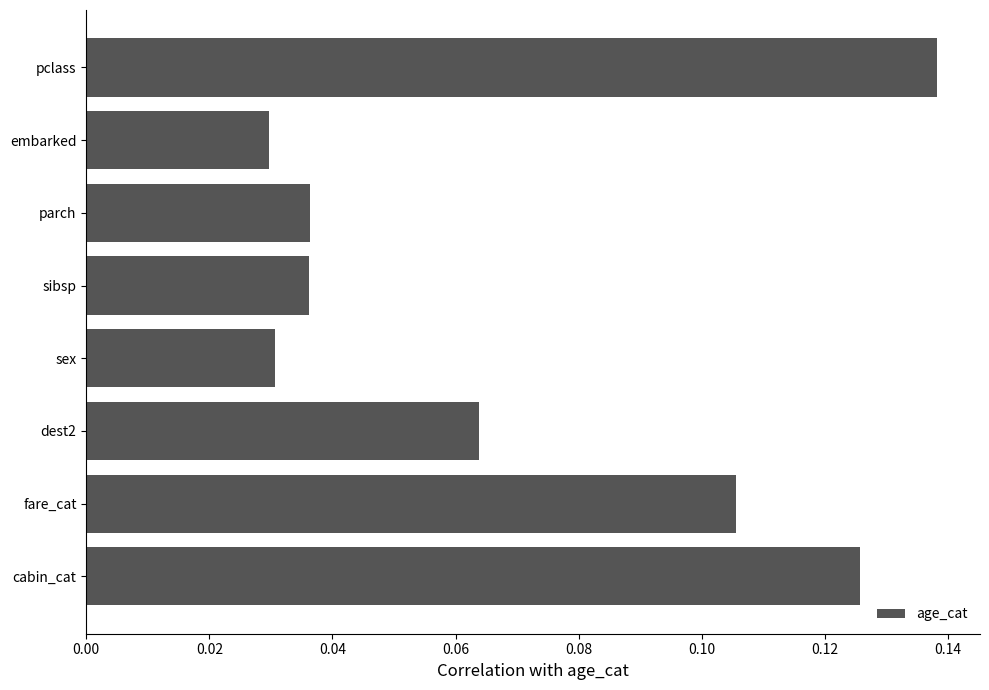

At which category does the chart reach its peak across all series?

pclass